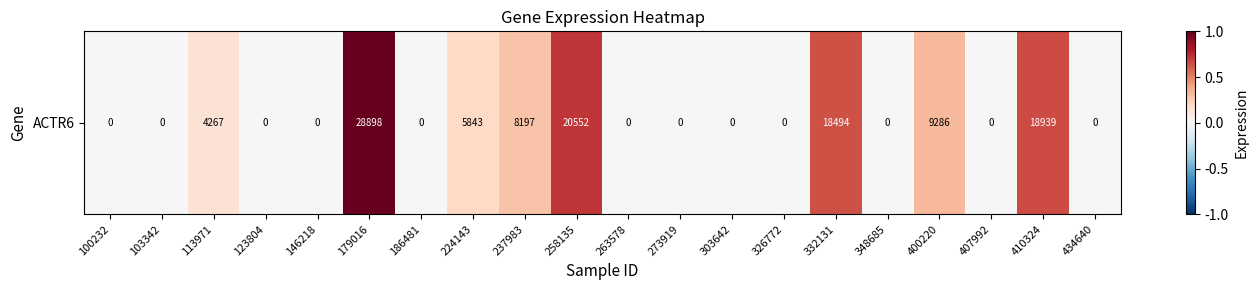

What is the sum of all values?

114476